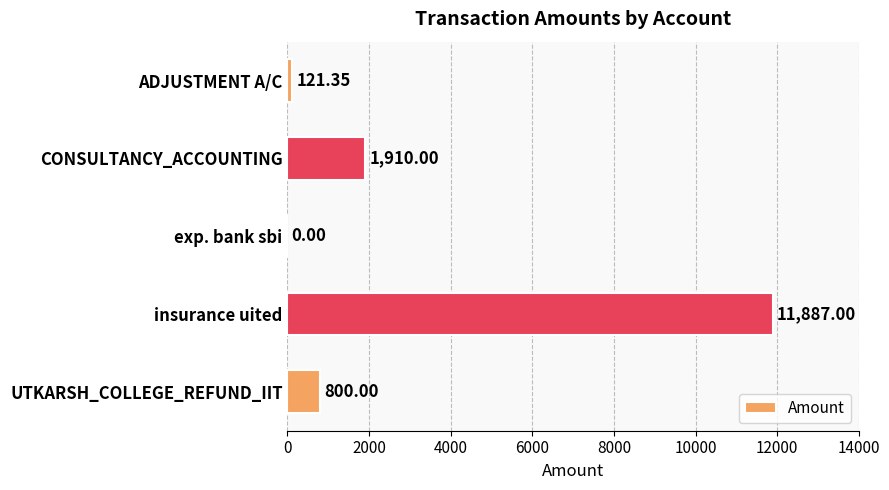

Which category has the highest value across all series?

insurance uited